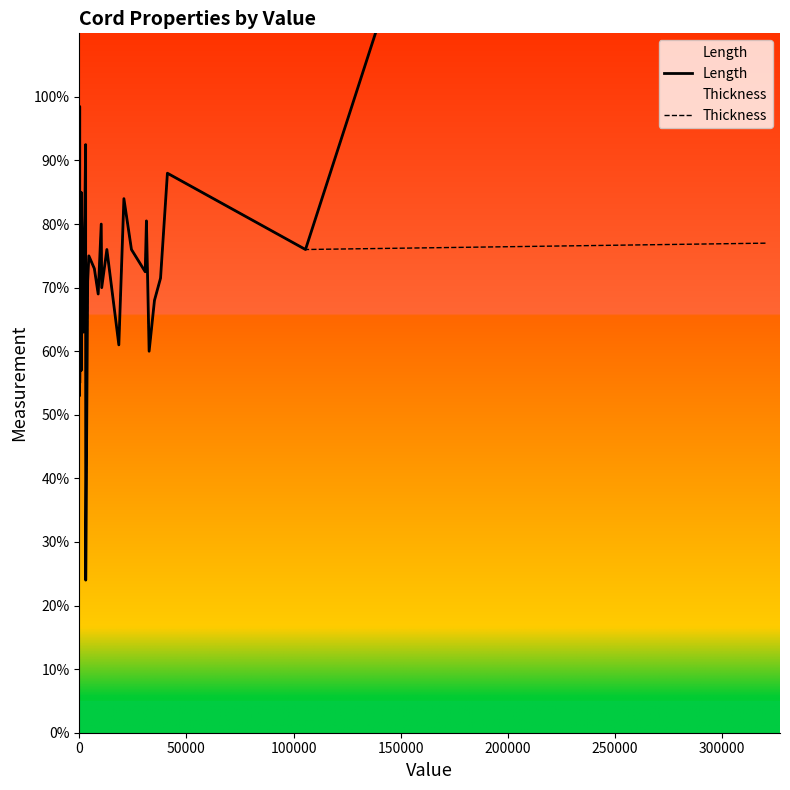

True or false: Thickness and Length intersect in this chart.

False